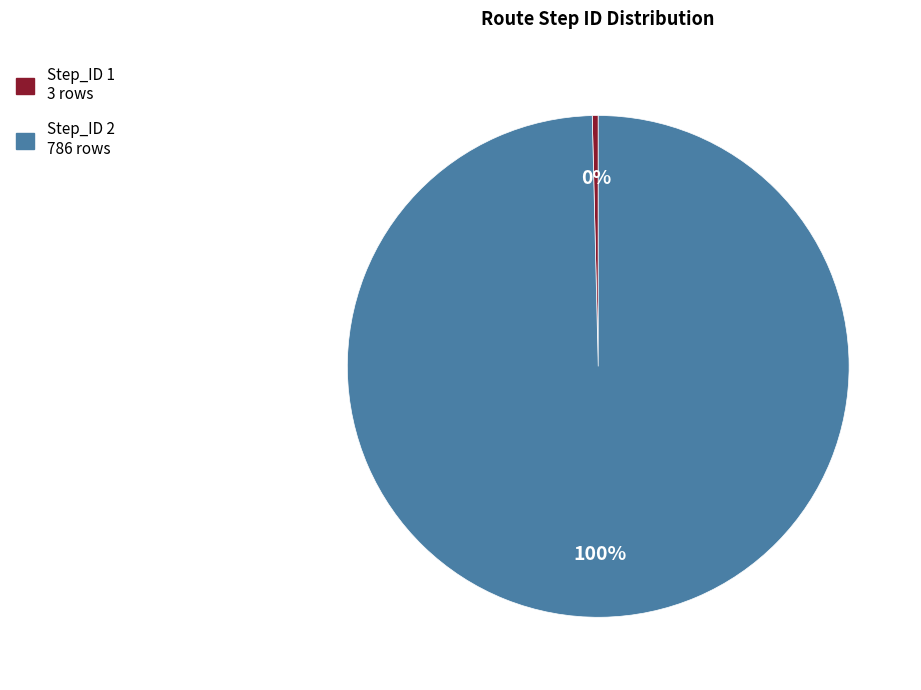

Which has a higher value, Step_ID 2 786 rows or Step_ID 1 3 rows?

Step_ID 2 786 rows